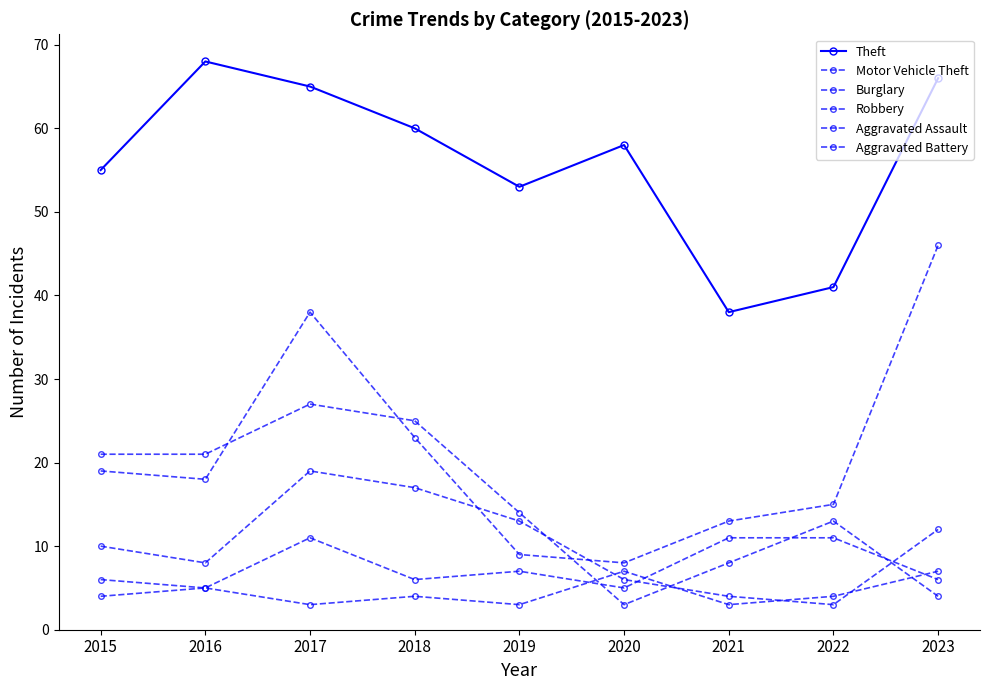

How many lines are shown in the chart?

6